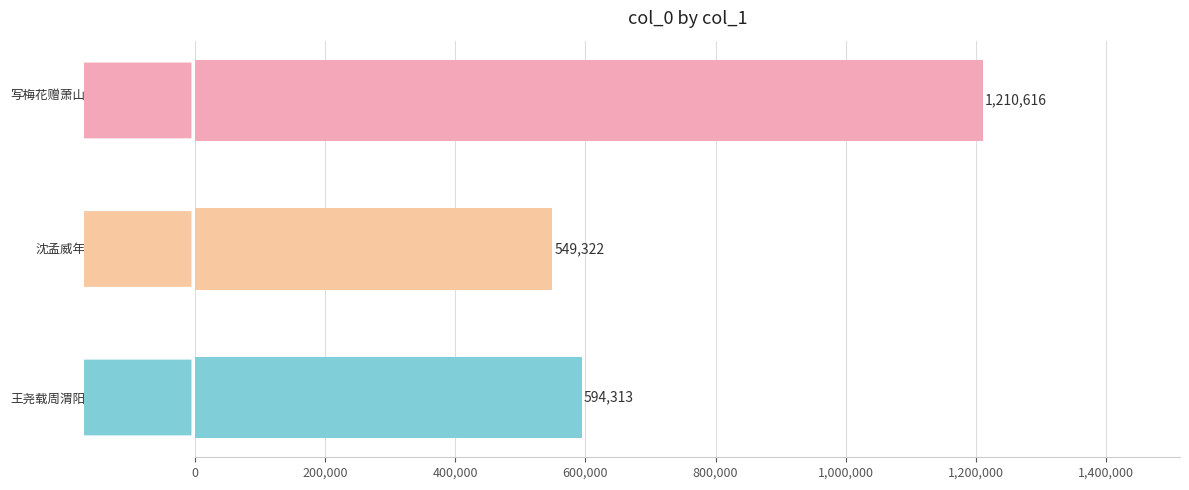

At which label is the value closest to 879969?

王尧载周渭阳薛世和沈孟威枉集